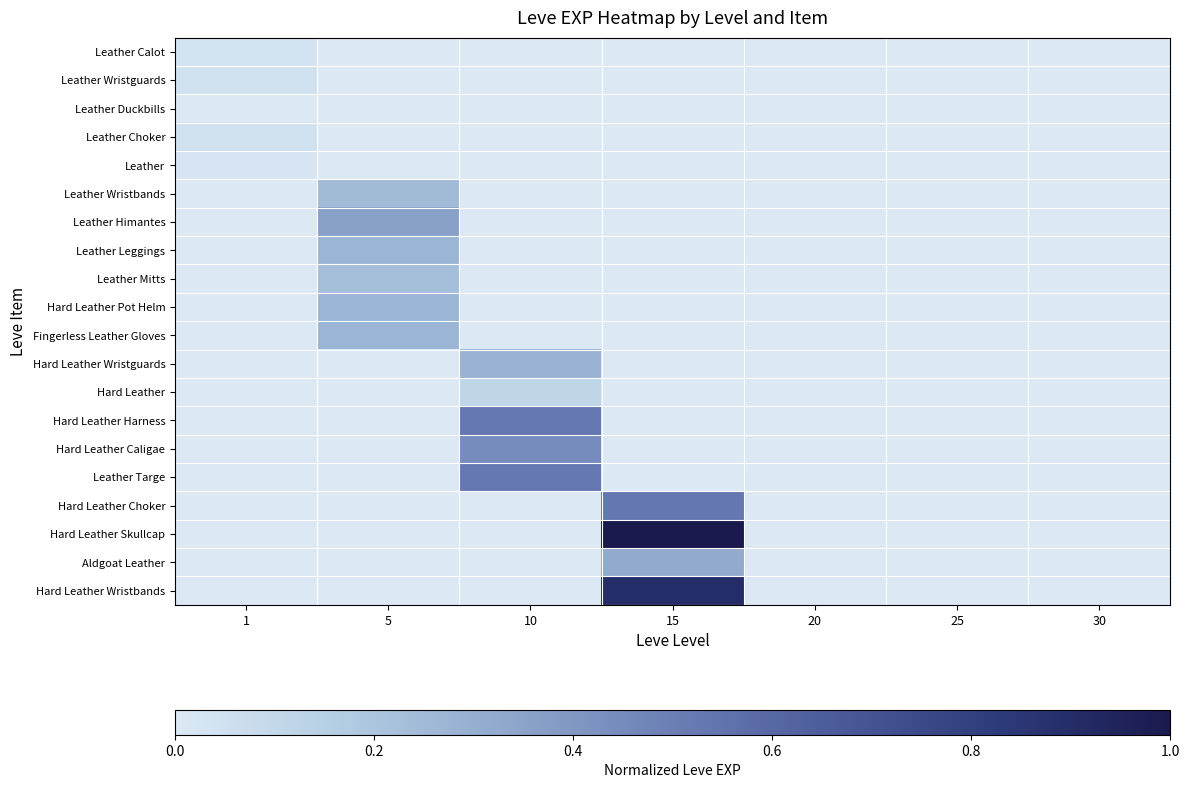

At how many categories does at least one series exceed 0?

4